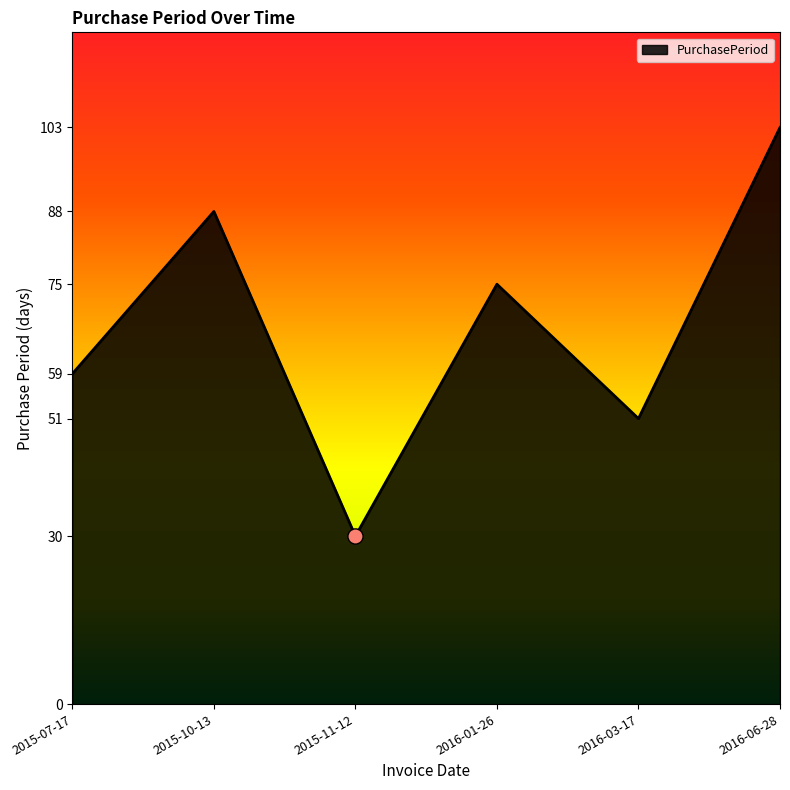

Which has a higher value, 2015-10-13 or 2016-03-17?

2015-10-13